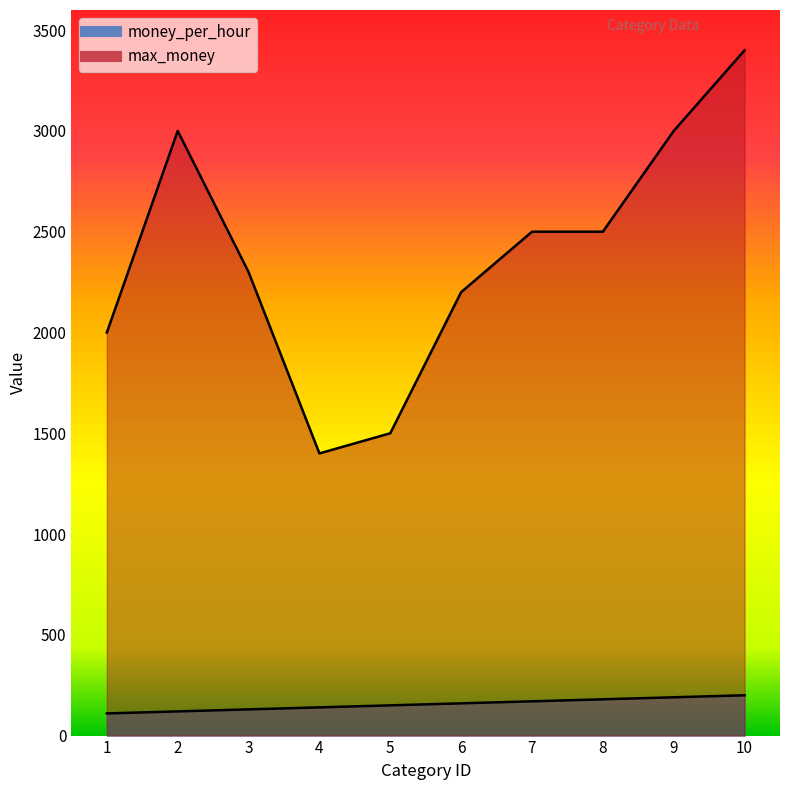

Rank the series by their average value, from highest to lowest.

max_money, money_per_hour